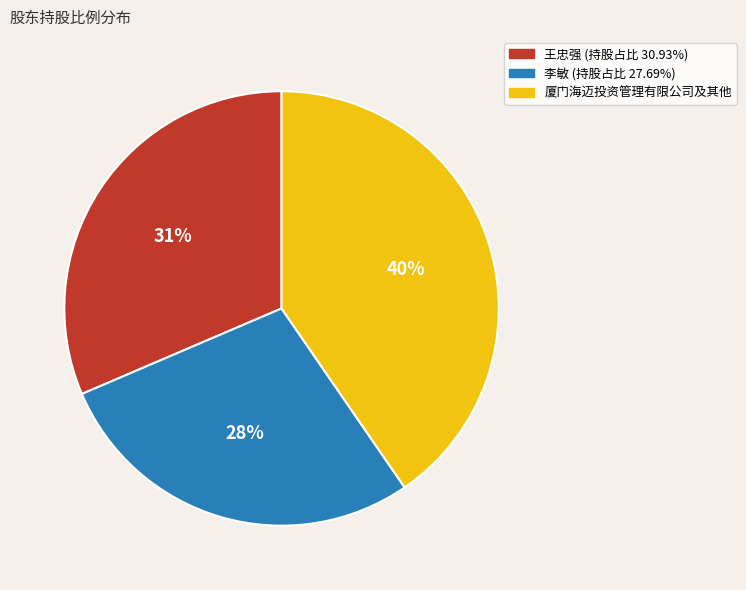

Does any single category account for the majority?

No